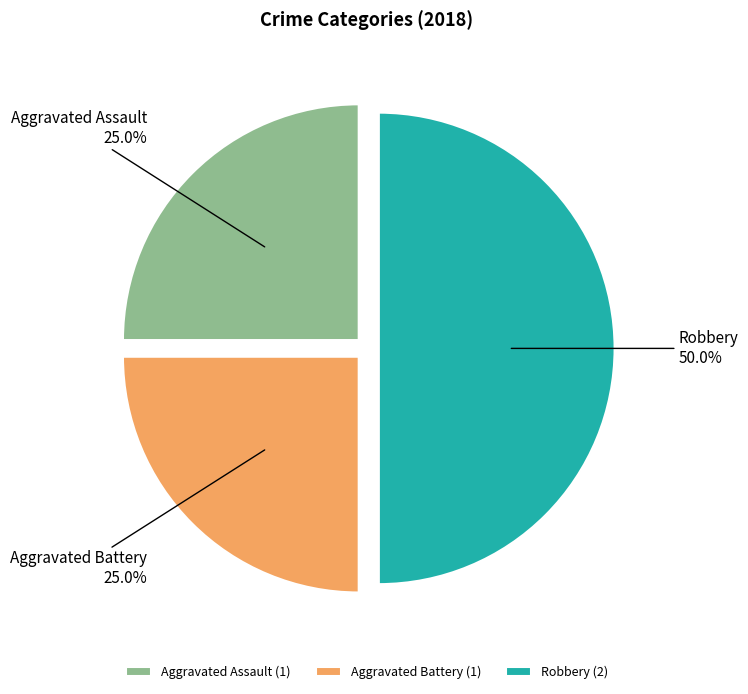

Does Aggravated Battery account for over 50% of the chart?

No